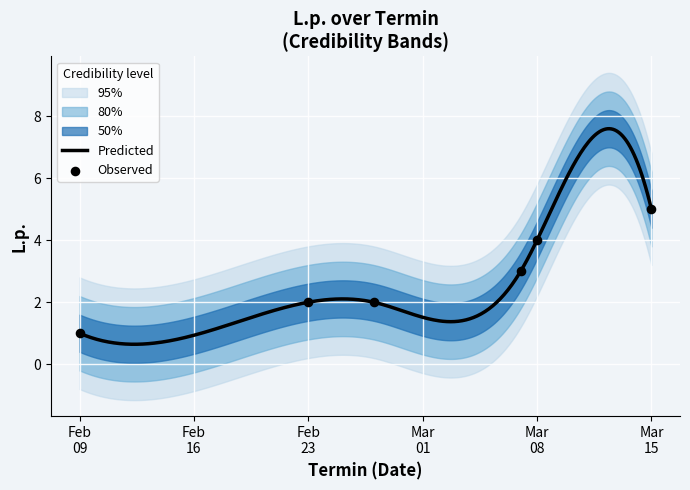

Between 2024-03-07 and 2024-02-27, which is larger?

2024-03-07